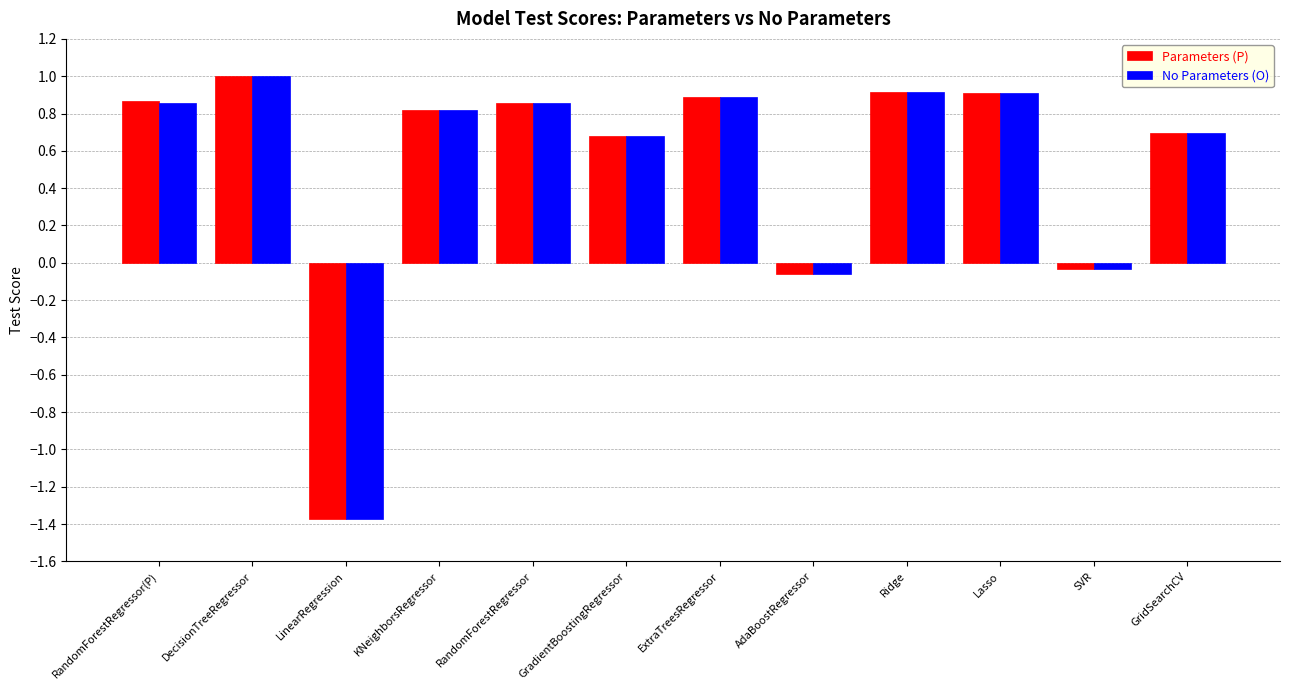

How many positive values does the Parameters (P) series have?

9